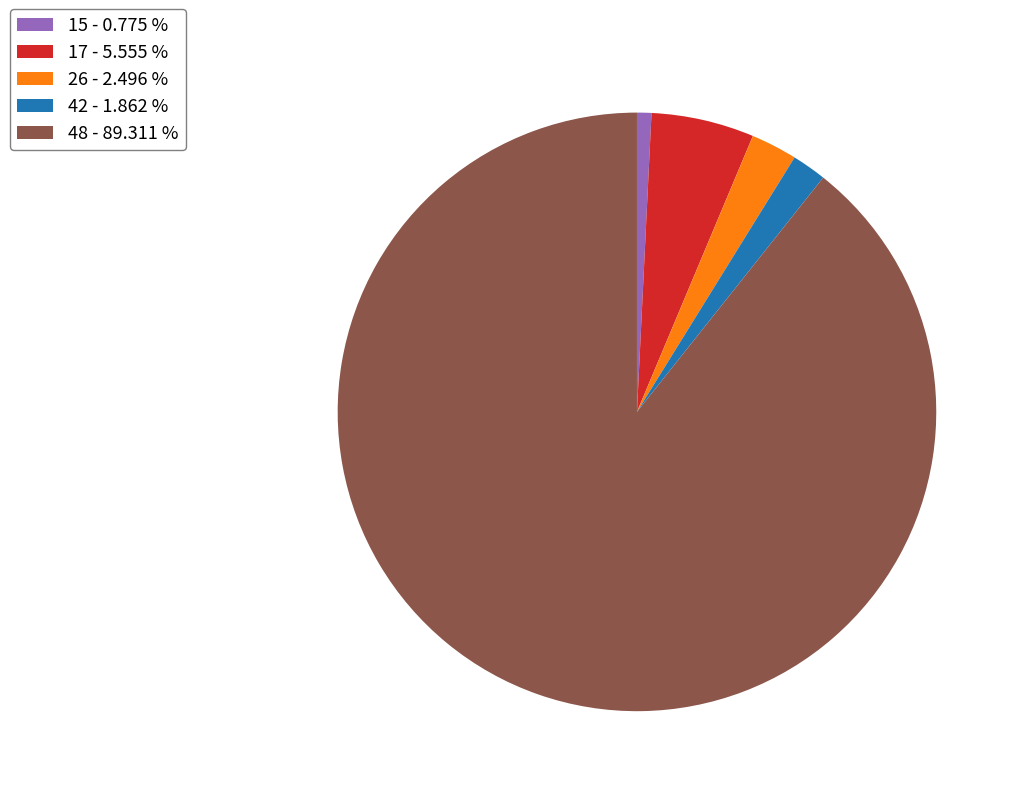

Is the sum of 26 - 2.496 % and 42 - 1.862 % greater than half?

No